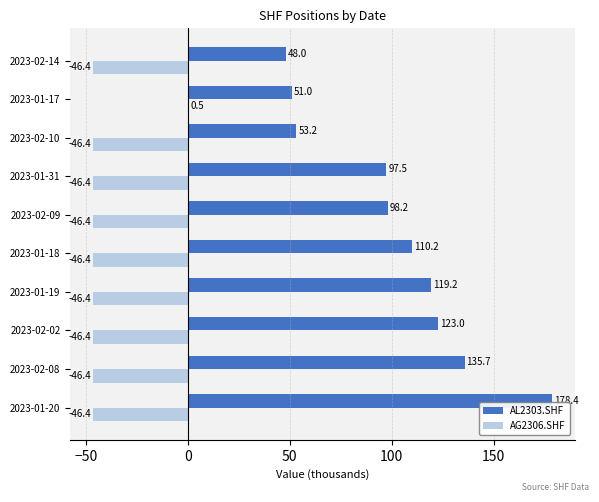

At which category does the chart reach its peak across all series?

2023-01-20